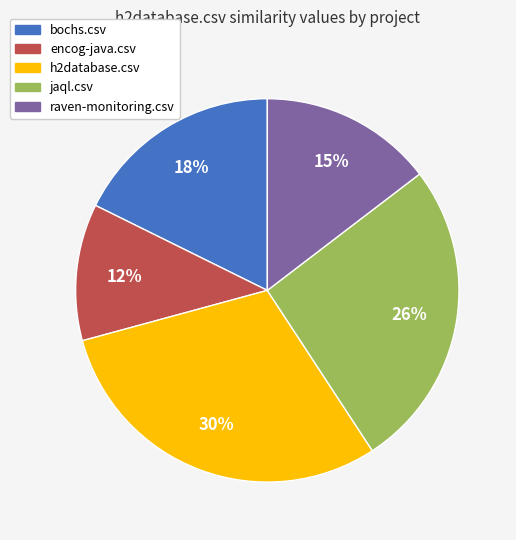

Which category has the biggest portion of the pie?

h2database.csv